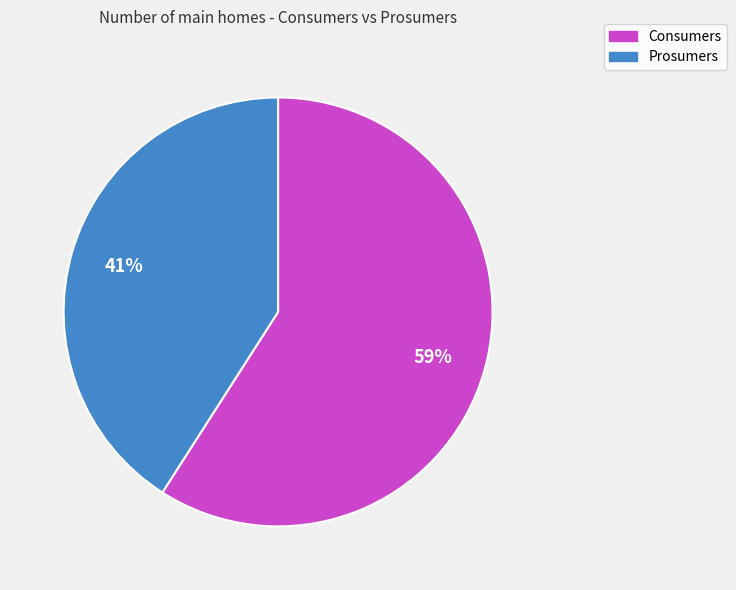

What is the majority slice?

Consumers